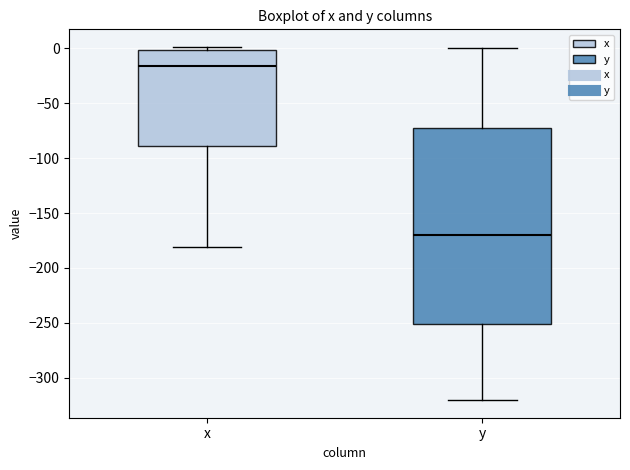

Which box is the tallest, from its lower edge to its upper edge?

y